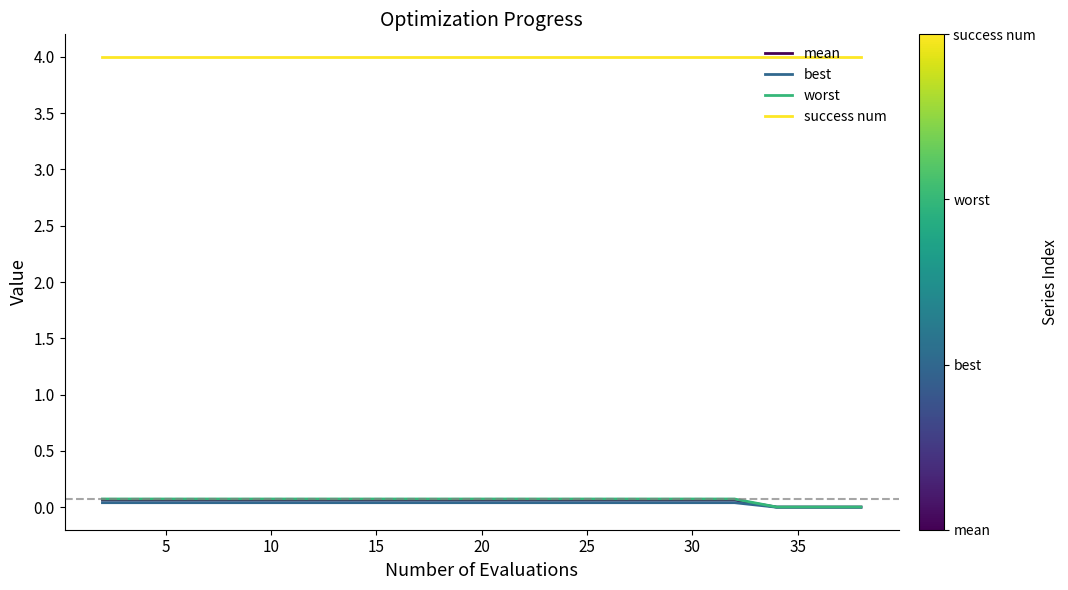

What is the difference between the maximum and minimum values in the worst series?

0.1